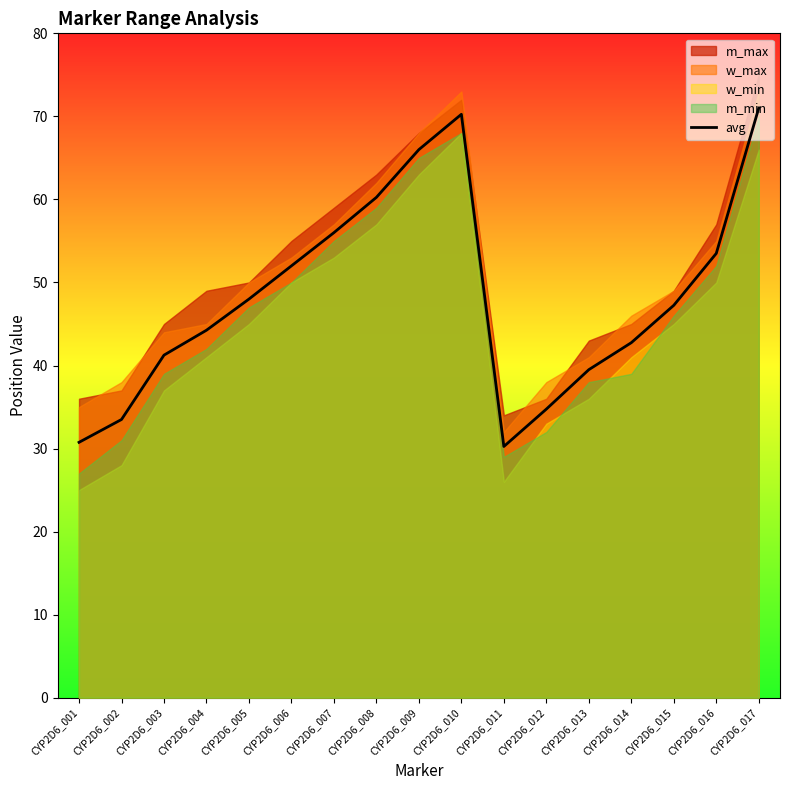

What is the value of the 17th point from the left?

71.0